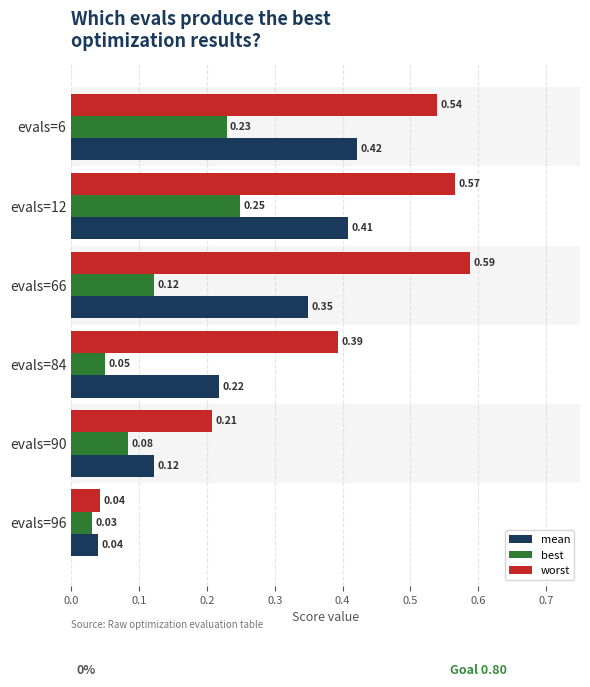

Which series has the largest range (max minus min)?

worst